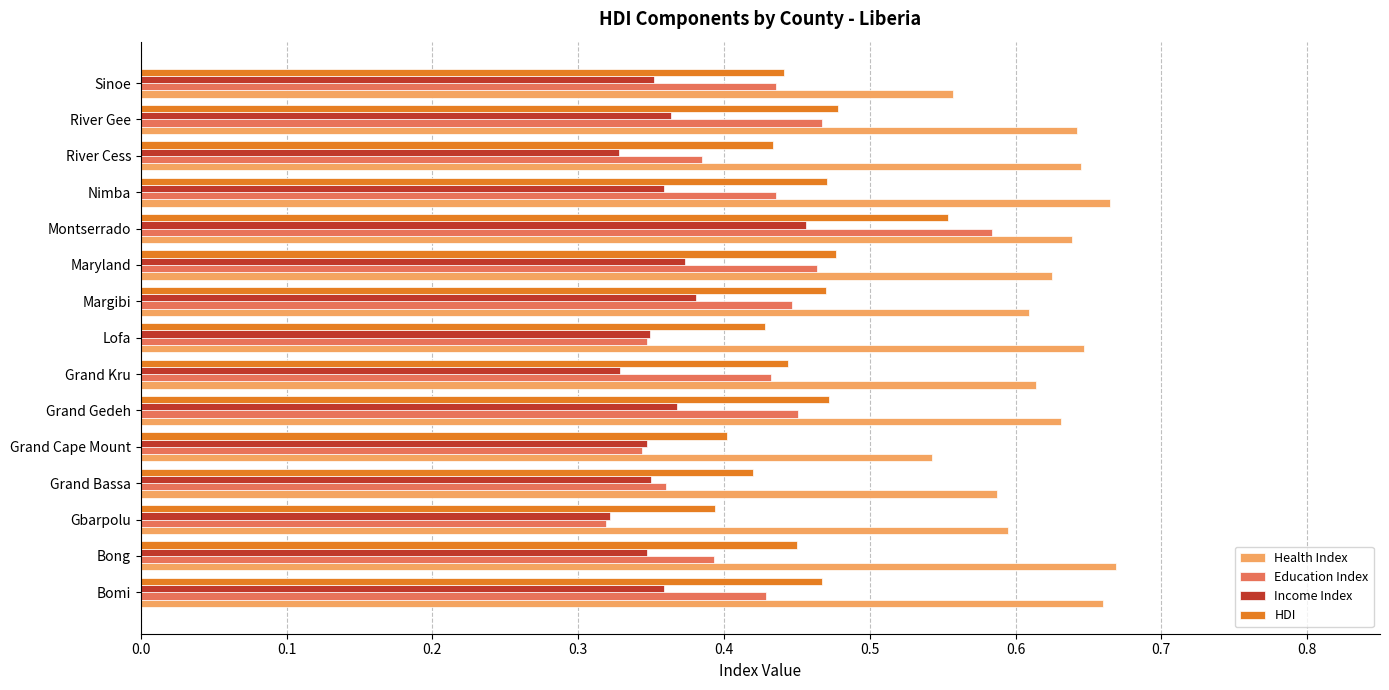

Which label corresponds to the smallest value in the chart?

Gbarpolu